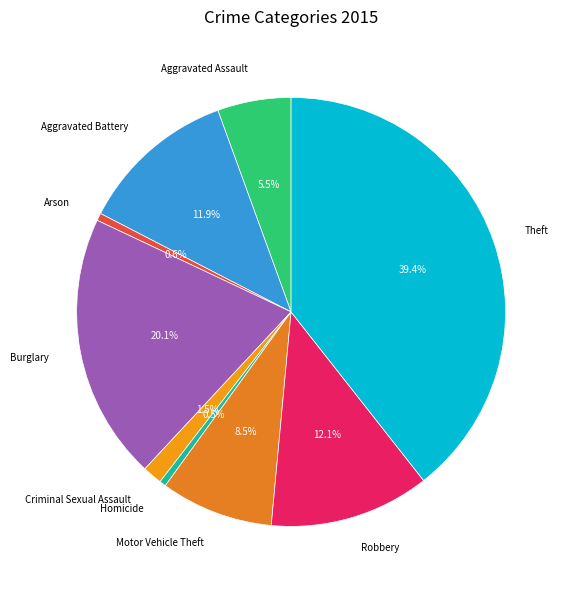

To the nearest percent, what is the difference between the largest and smallest slice percentages?

39%